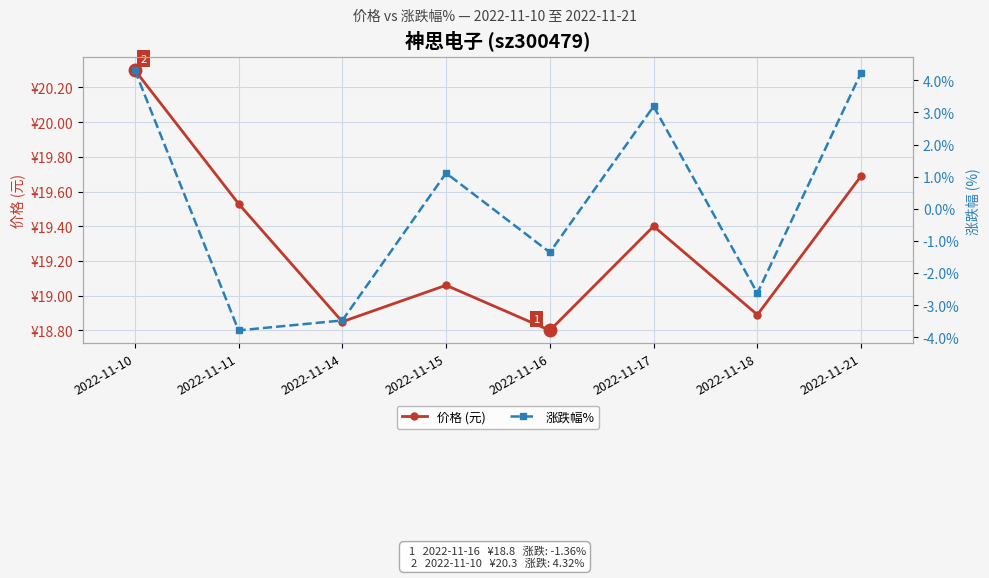

How many lines are shown in the chart?

2